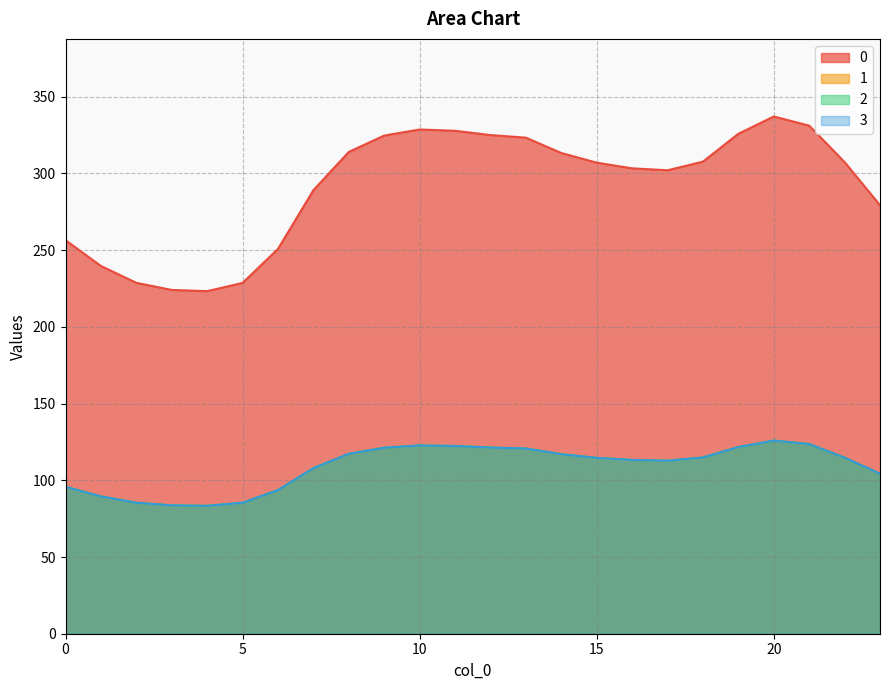

In 3, how many points are lower than both neighbors (excluding endpoints)?

2